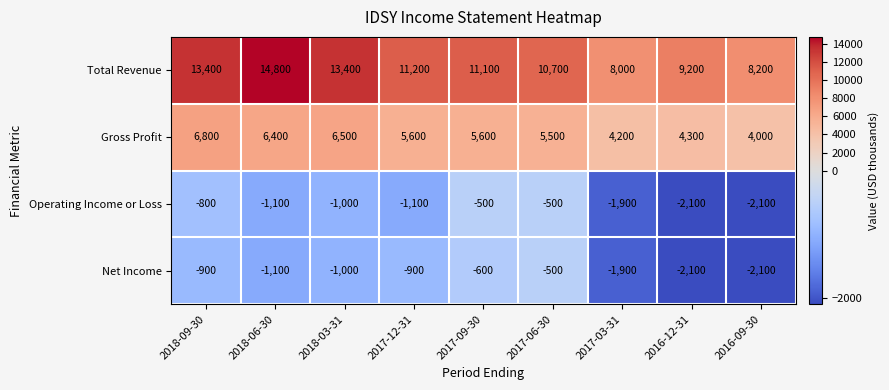

At which category is the sum across all series the highest?

2018-06-30